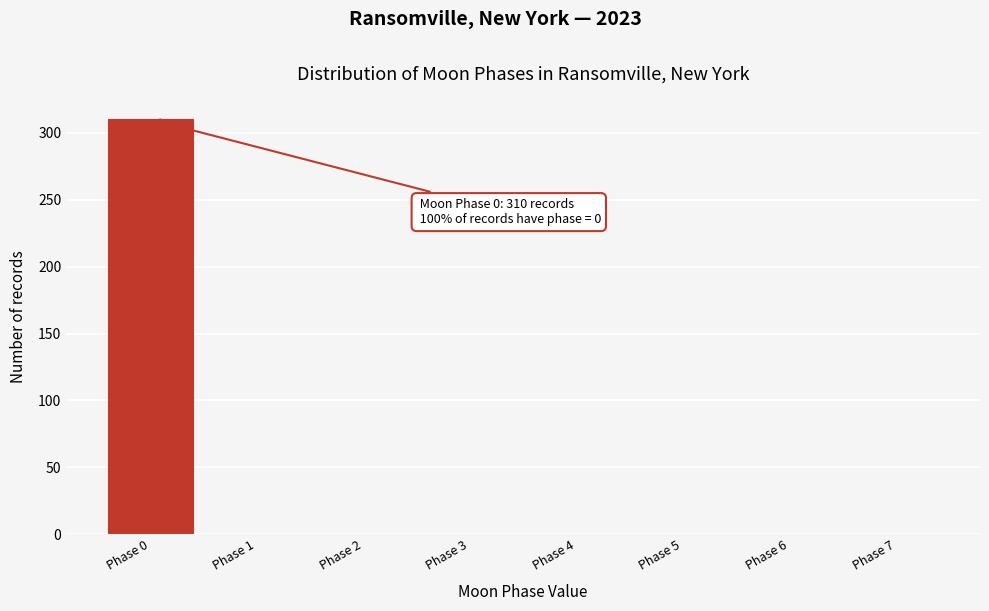

Reading right to left, what are all the values shown in this chart?

Phase 7=0	Phase 6=0	Phase 5=0	Phase 4=0	Phase 3=0	Phase 2=0	Phase 1=0	Phase 0=310